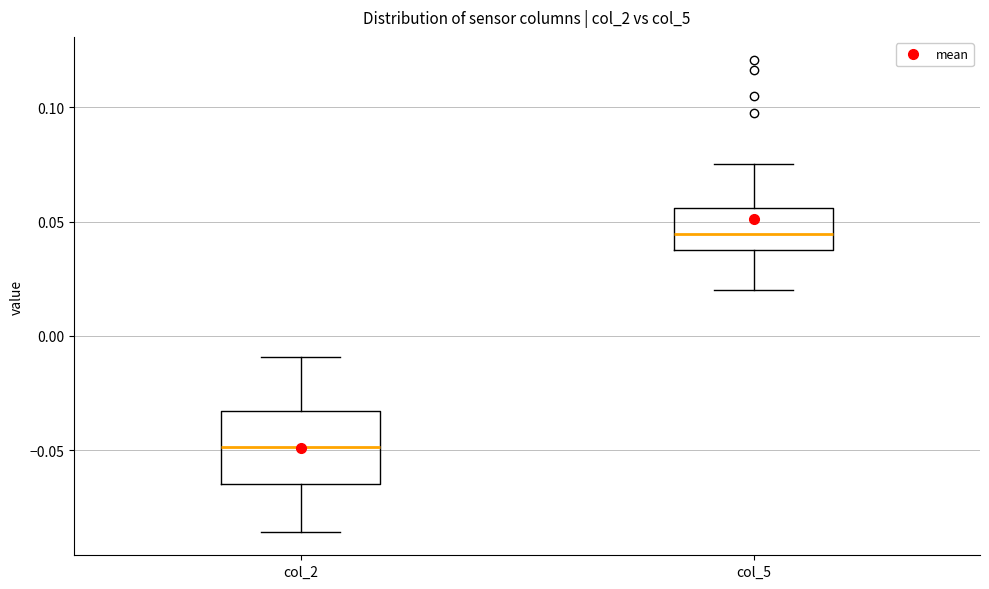

Which box is the tallest, from its lower edge to its upper edge?

col_2